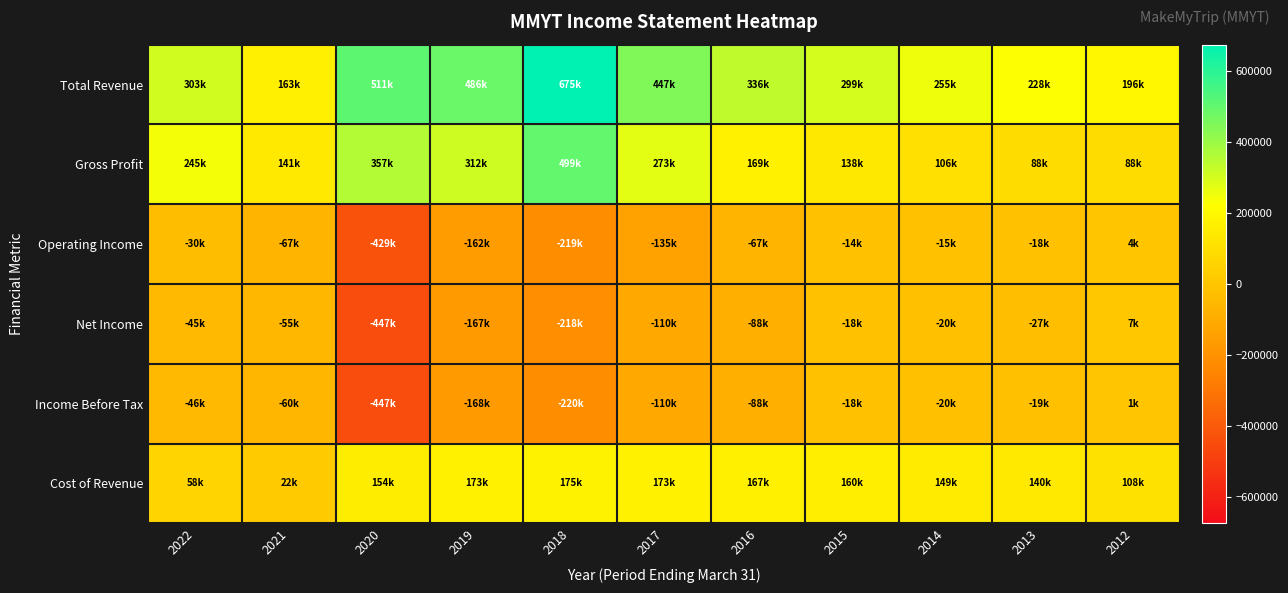

Reading left to right, list all the values displayed in this chart.

Total Revenue: 2022=303900	2021=163400	2020=511500	2019=486000	2018=675300	2017=447600	2016=336100	2015=299700	2014=255400	2013=228800	2012=196600
Gross Profit: 2022=245200	2021=141100	2020=357200	2019=312600	2018=499400	2017=273700	2016=169000	2015=138900	2014=106400	2013=88200	2012=88200
Operating Income: 2022=-30400	2021=-67700	2020=-429400	2019=-162900	2018=-219400	2017=-135400	2016=-67800	2015=-14500	2014=-15300	2013=-18100	2012=4000
Net Income: 2022=-45400	2021=-55600	2020=-447800	2019=-167800	2018=-218400	2017=-110200	2016=-88500	2015=-18300	2014=-20900	2013=-27600	2012=7200
Income Before Tax: 2022=-46700	2021=-60500	2020=-447500	2019=-168600	2018=-220100	2017=-110100	2016=-88400	2015=-18200	2014=-20800	2013=-19000	2012=1000
Cost of Revenue: 2022=58800	2021=22300	2020=154300	2019=173400	2018=175900	2017=173900	2016=167000	2015=160700	2014=149000	2013=140700	2012=108400